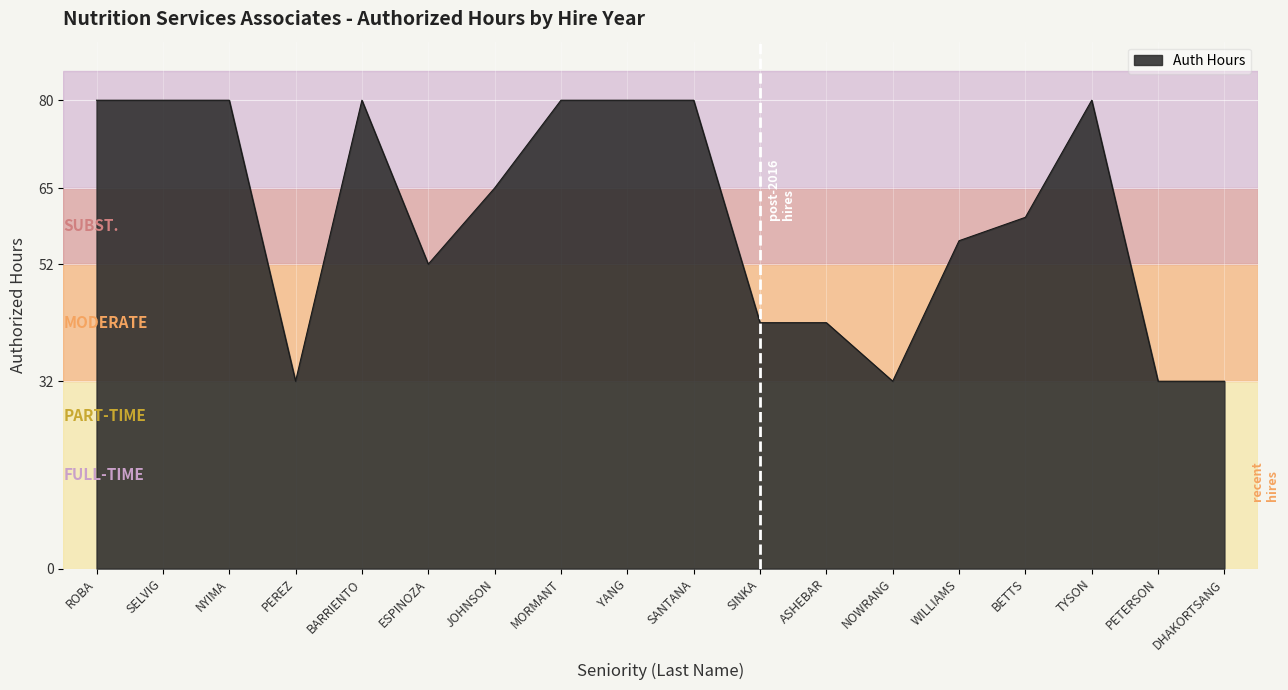

What position from the right is YANG?

10